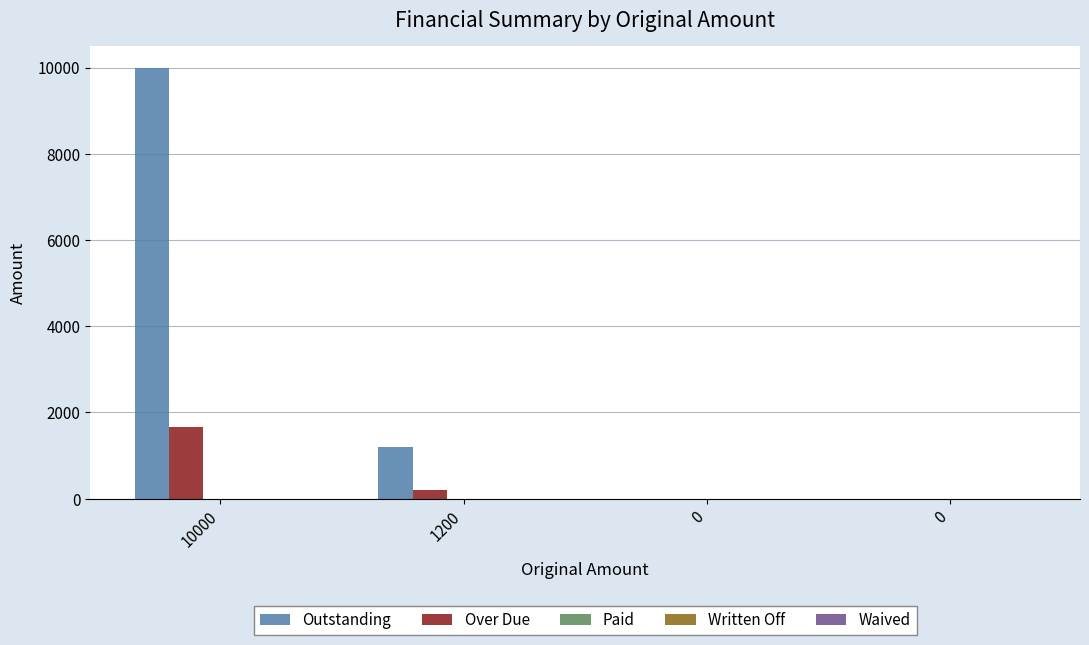

Reading left to right, what are all the values shown in this chart?

Outstanding: 10000.0	1200.0	0.0	0.0
Over Due: 1666.7	200.0	0.0	0.0
Paid: 0.0	0.0	0.0	0.0
Written Off: 0.0	0.0	0.0	0.0
Waived: 0.0	0.0	0.0	0.0